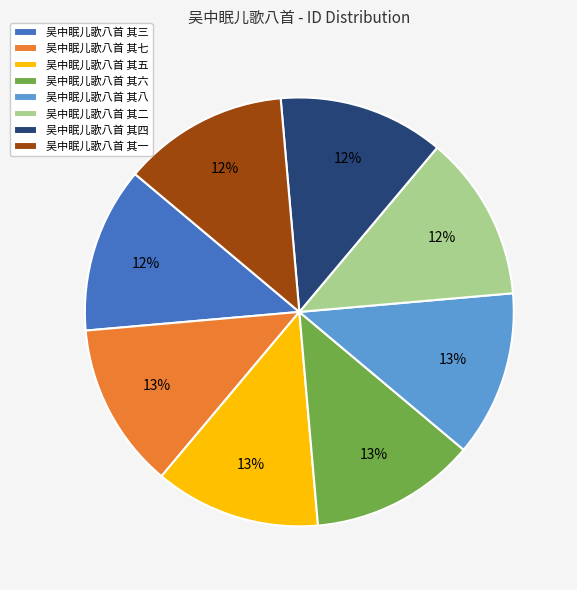

How many segments does this pie chart have?

8